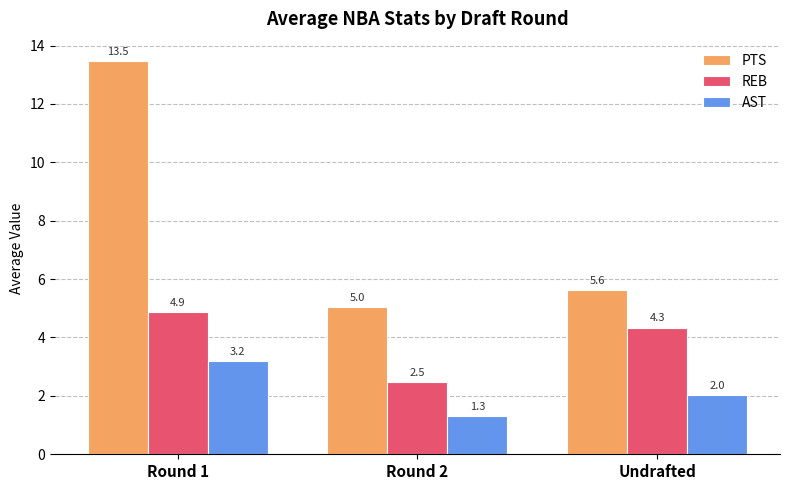

What is the difference between the maximum and minimum values in the REB series?

2.4